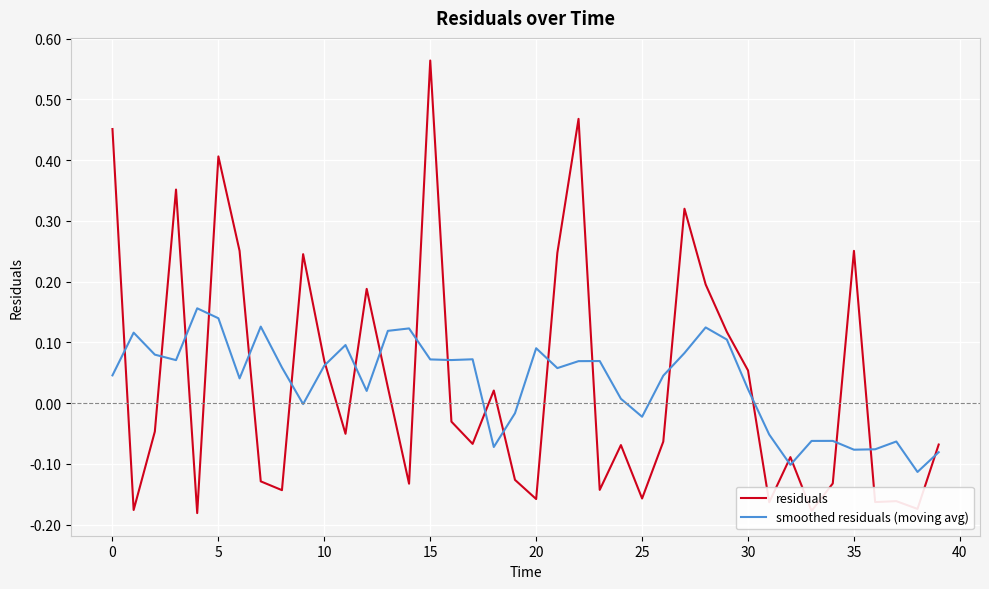

At how many categories does at least one series exceed 0?

30